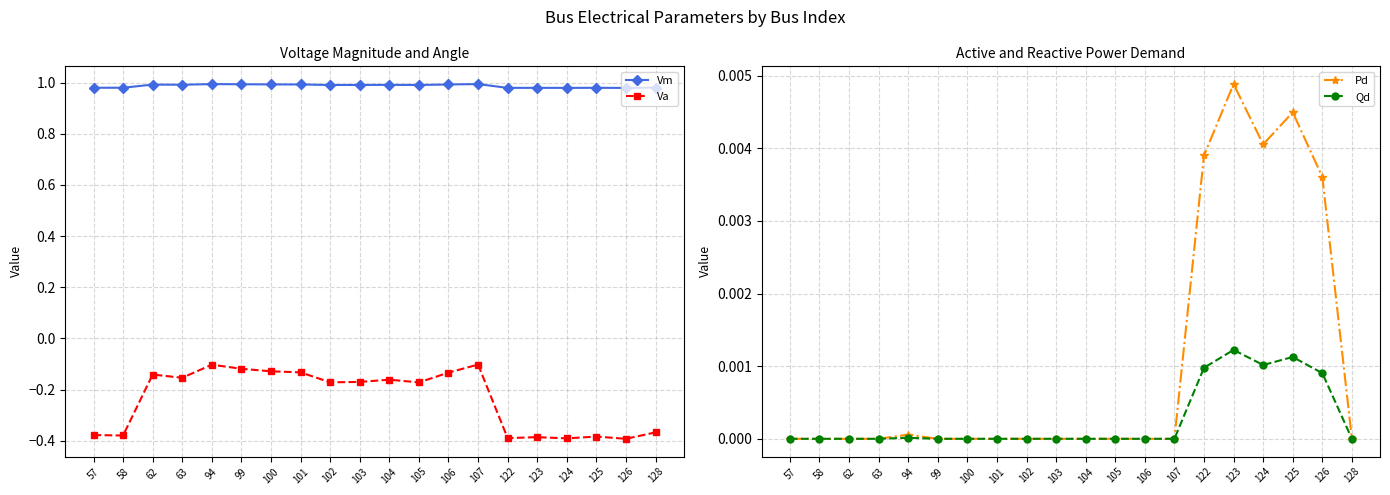

Which series has the widest spread of values?

Va